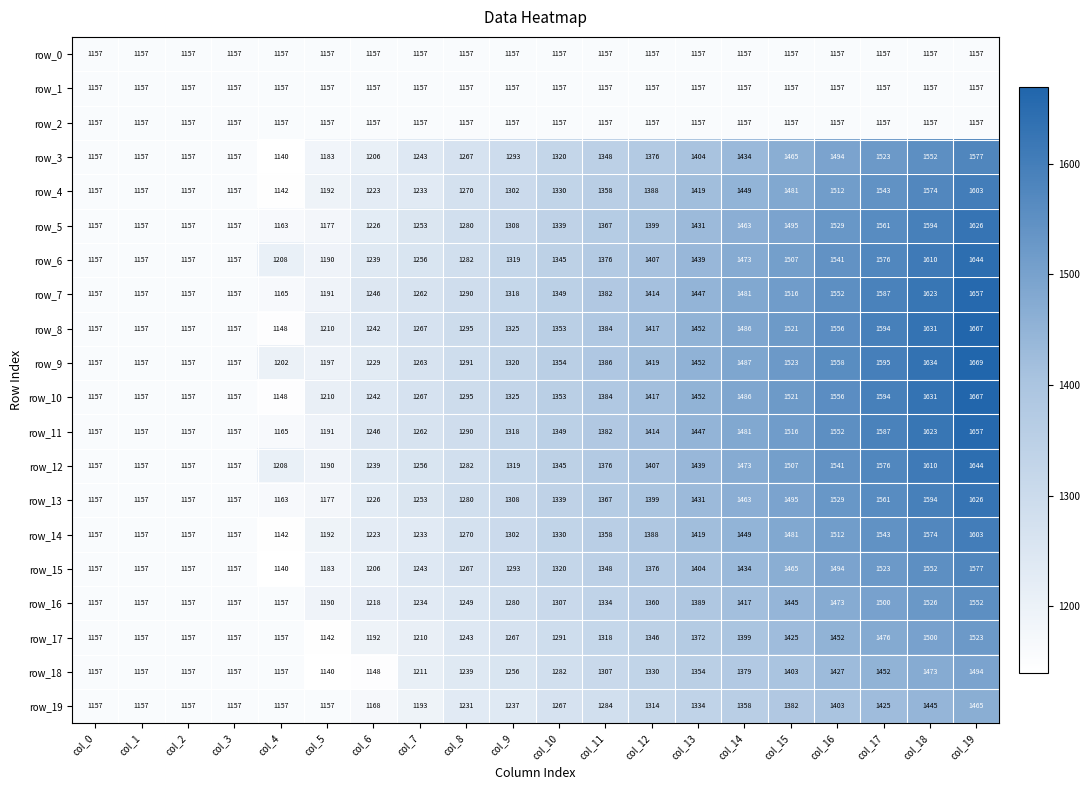

What is the highest value of the row_6 series?

1644